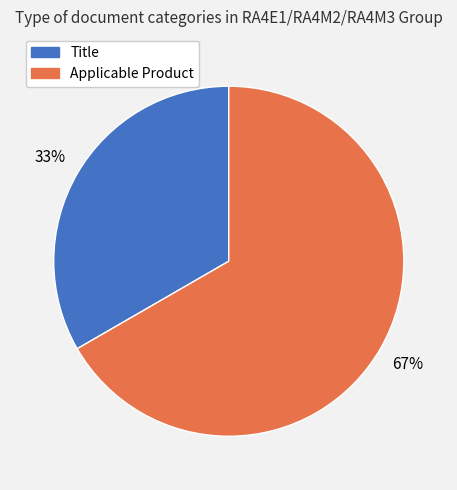

To the nearest percent, what is the average slice percentage?

50%